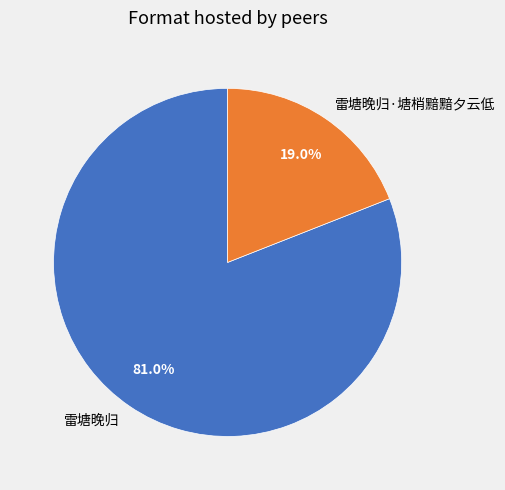

How many segments does this pie chart have?

2